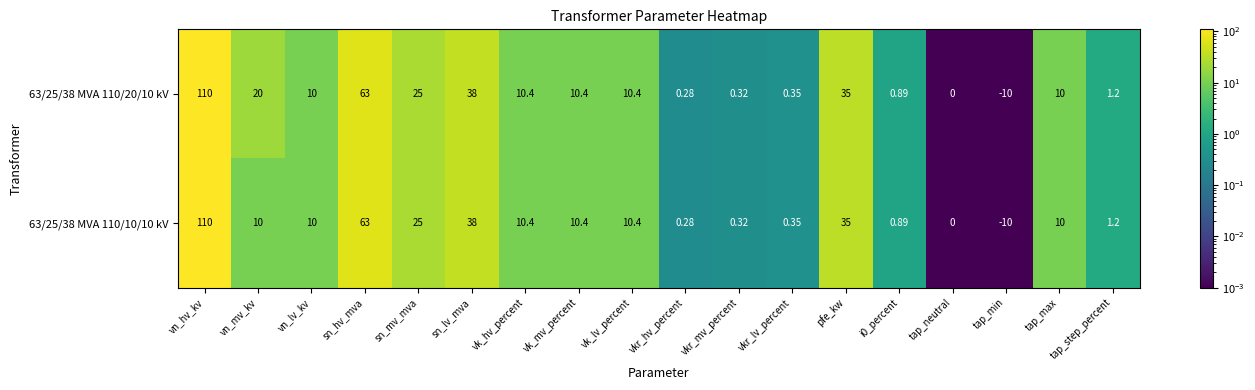

Where is 63/25/38 MVA 110/10/10 kV nearest to the value 50?

sn_lv_mva